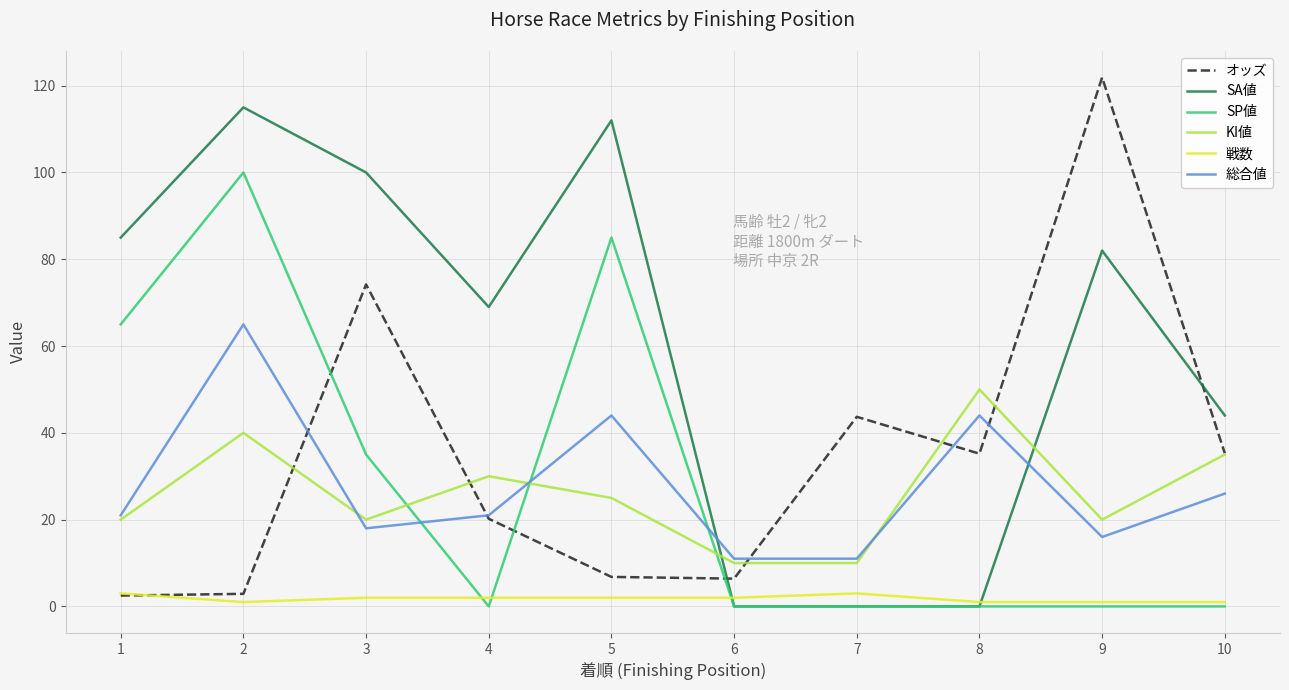

True or false: 総合値 has a value of 21.0 at 4.

True